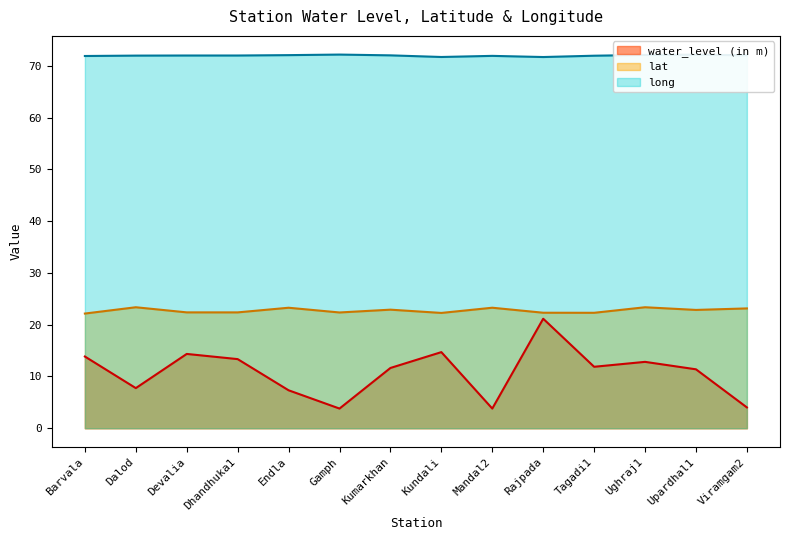

True or false: long and lat intersect in this chart.

False